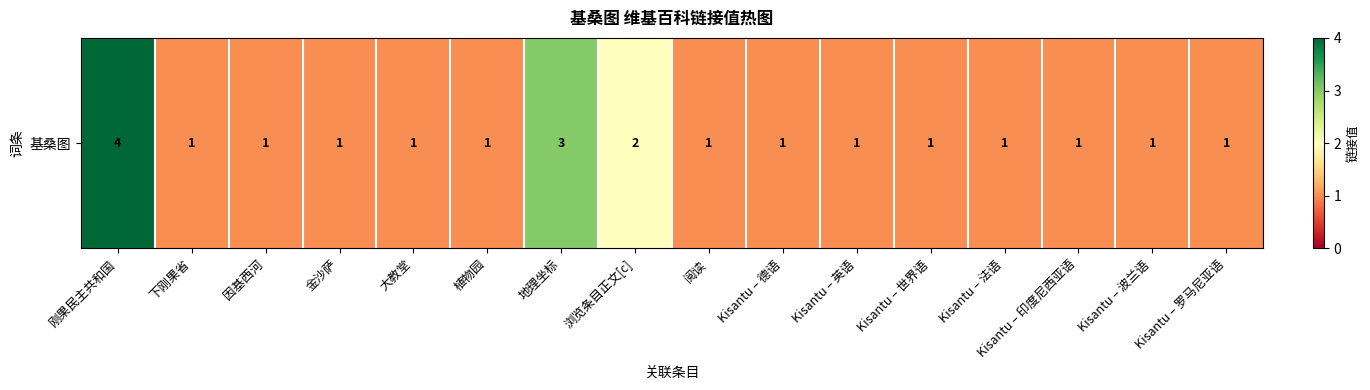

How many series are shown in this chart?

1